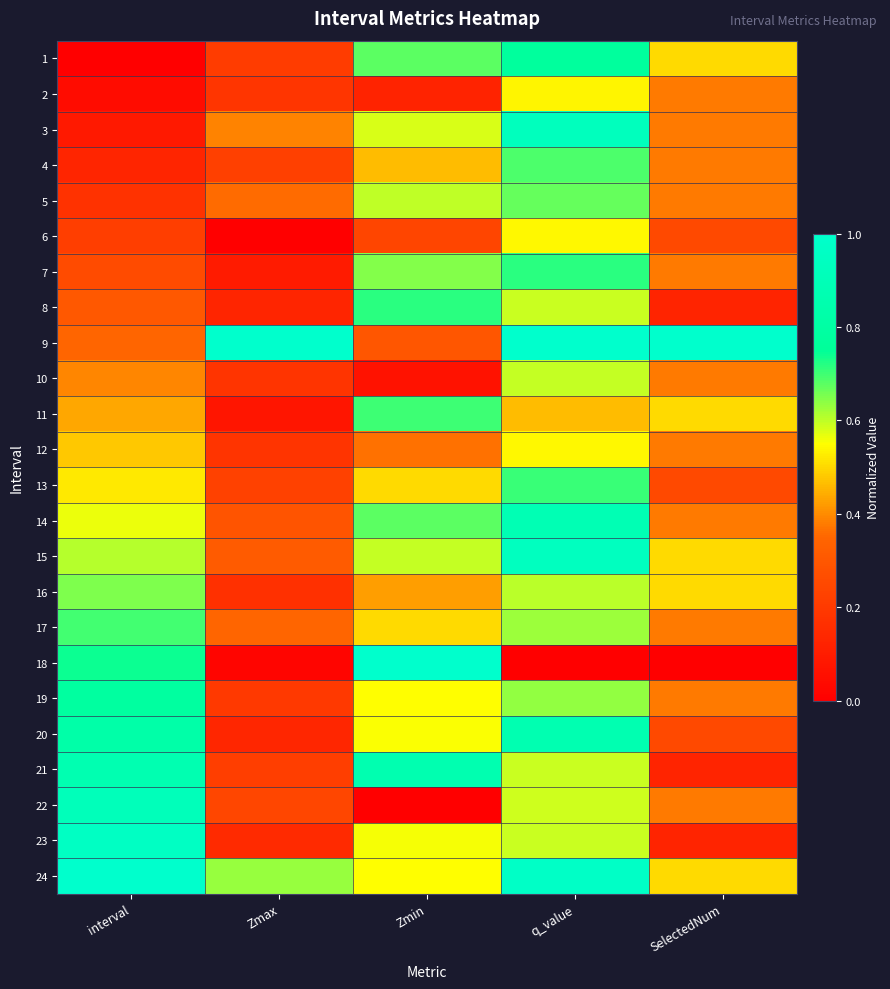

Which category has the lowest value across all series?

interval